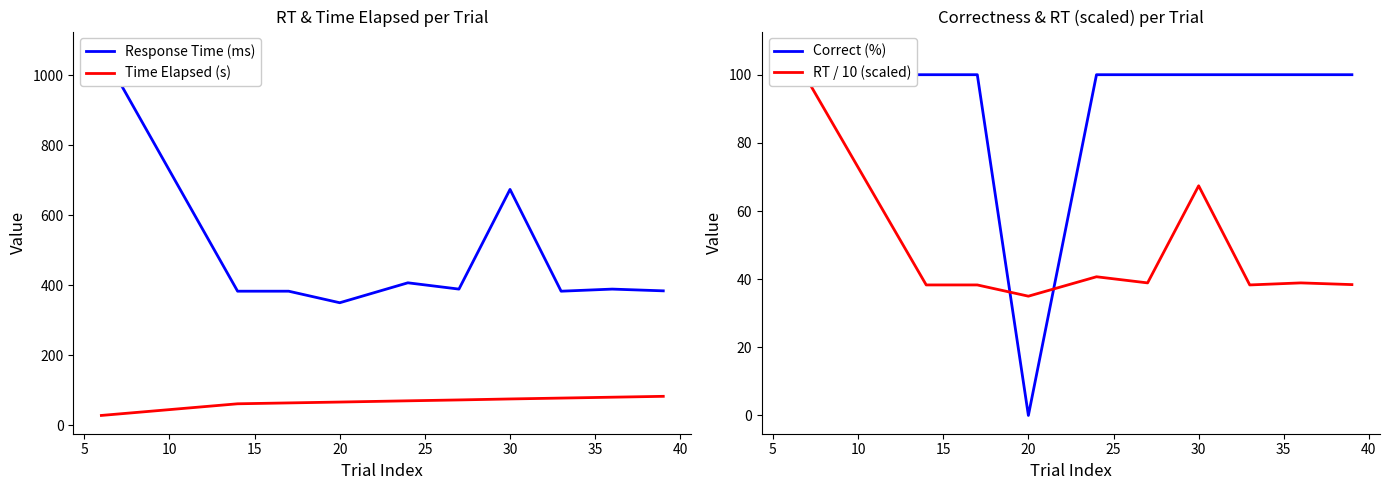

After their last crossing, which series has the higher values: Time Elapsed (s) or RT / 10 (scaled)?

Time Elapsed (s)